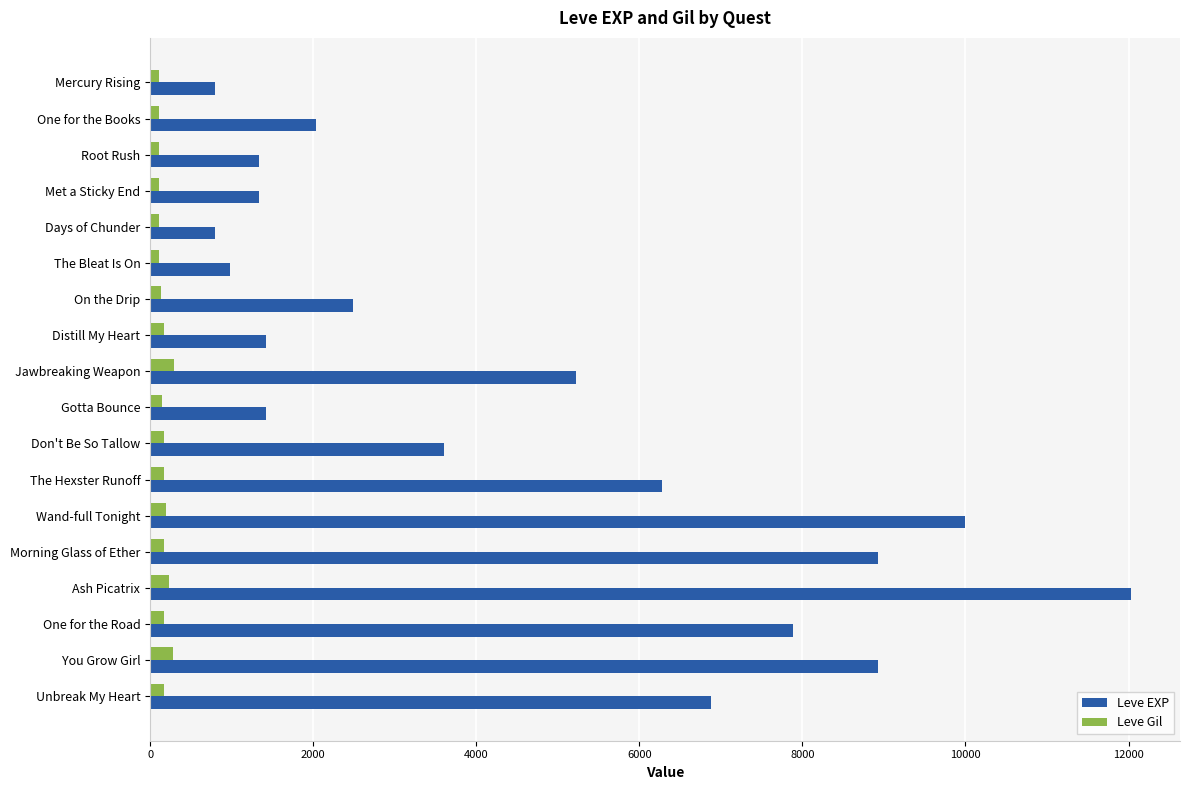

Is it true that Leve EXP equals 12030 at Ash Picatrix?

True